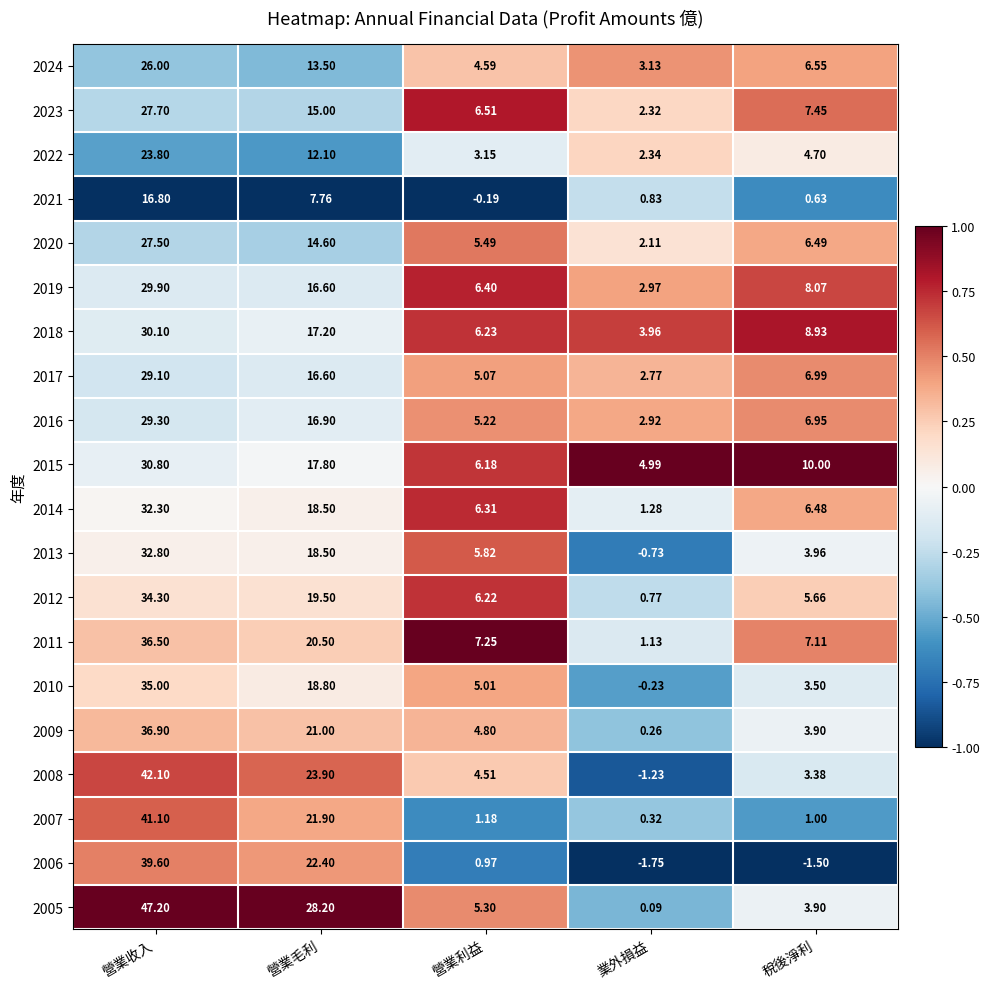

Which series has the widest spread of values?

2005